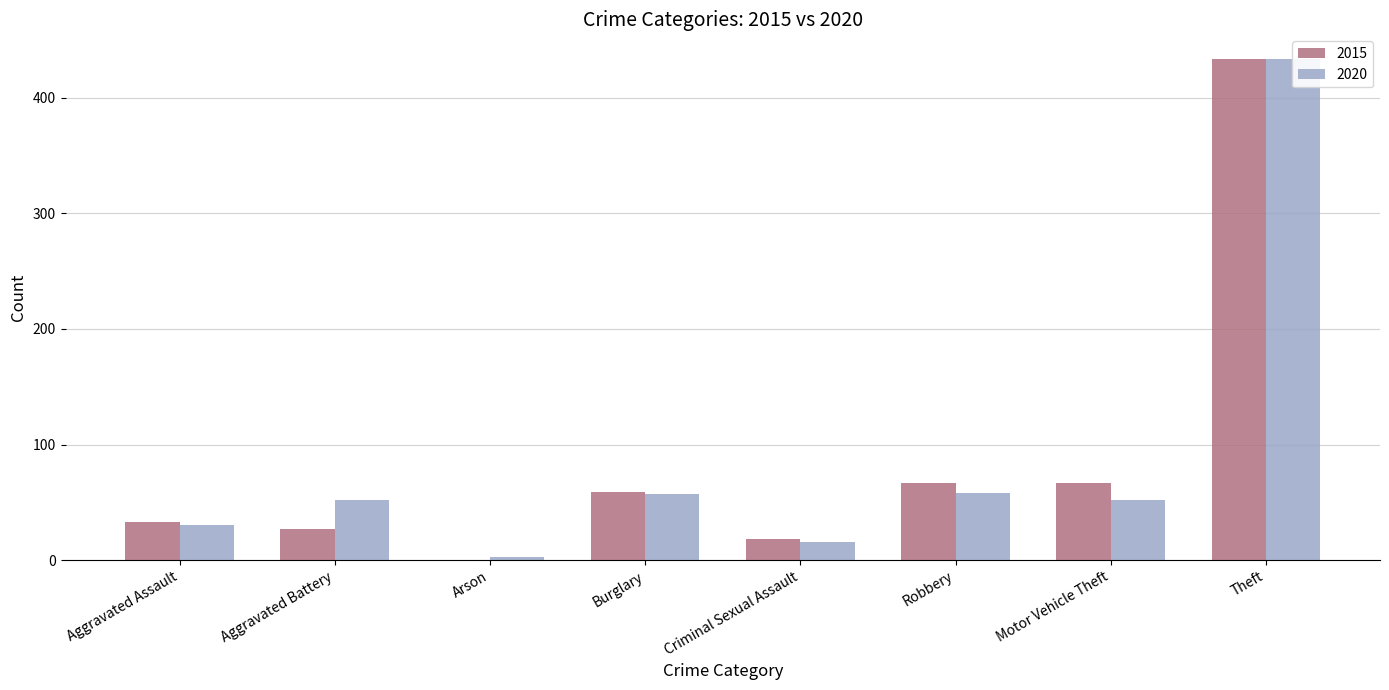

True or false: 2020 has a value of 23 at Criminal Sexual Assault.

False